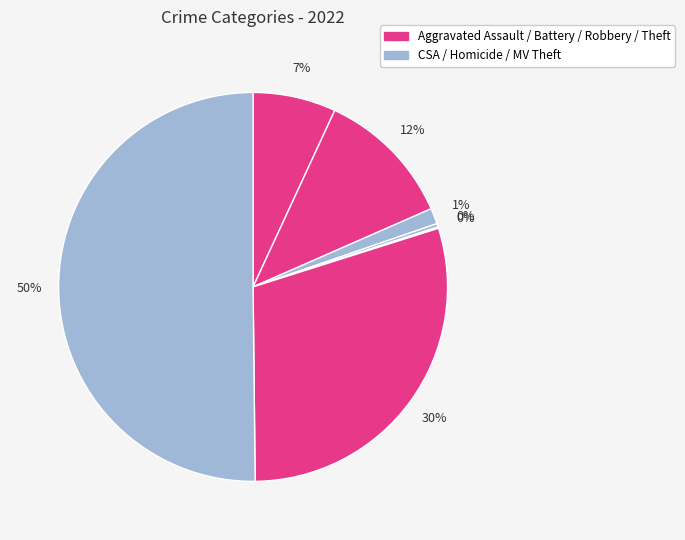

Rank the categories by value from lowest to highest.

Motor Vehicle Theft, Homicide, Criminal Sexual Assault, Aggravated Assault, Aggravated Battery, Robbery, Theft